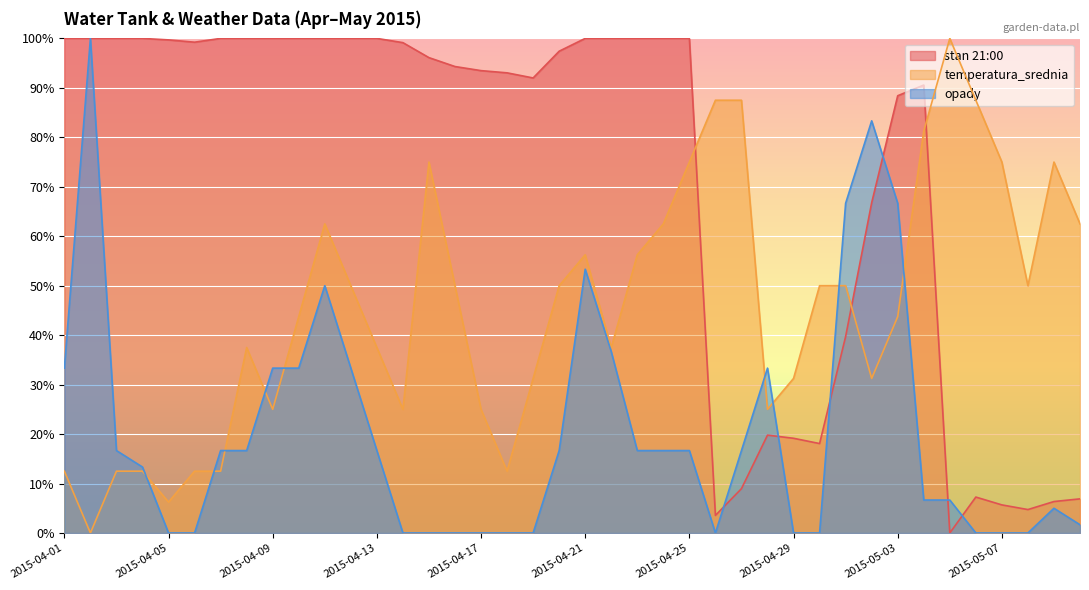

True or false: temperatura_srednia and opady intersect in this chart.

True